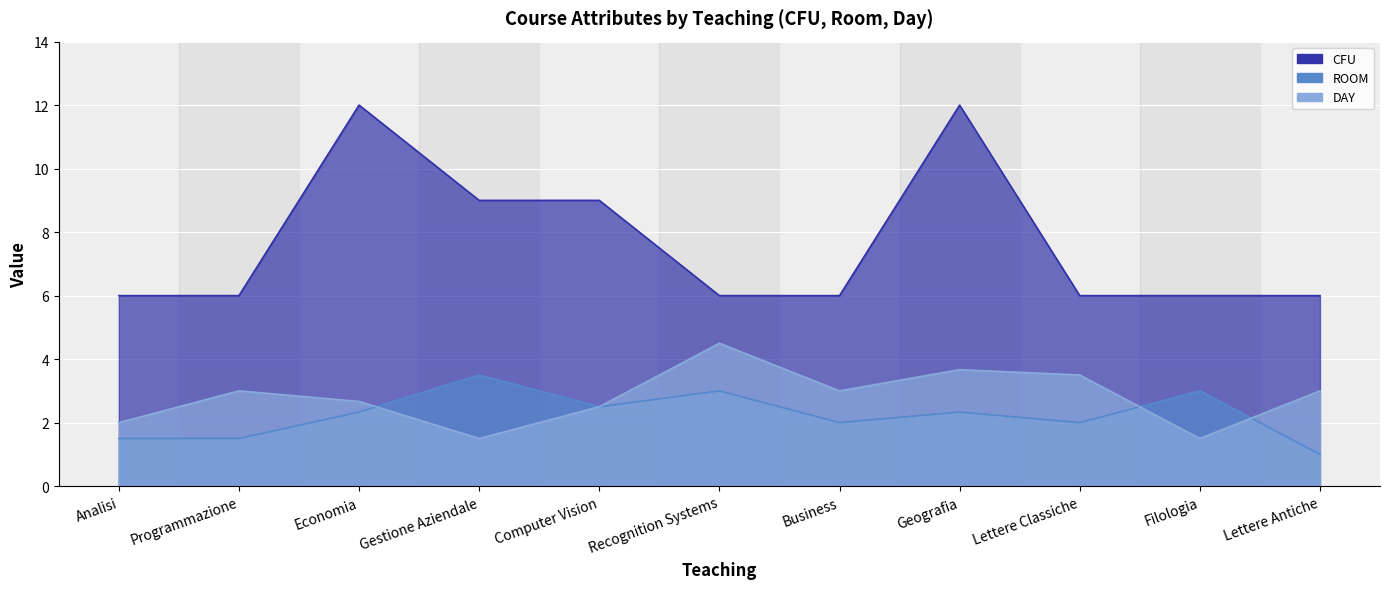

How many interior local peaks does the ROOM series have?

4